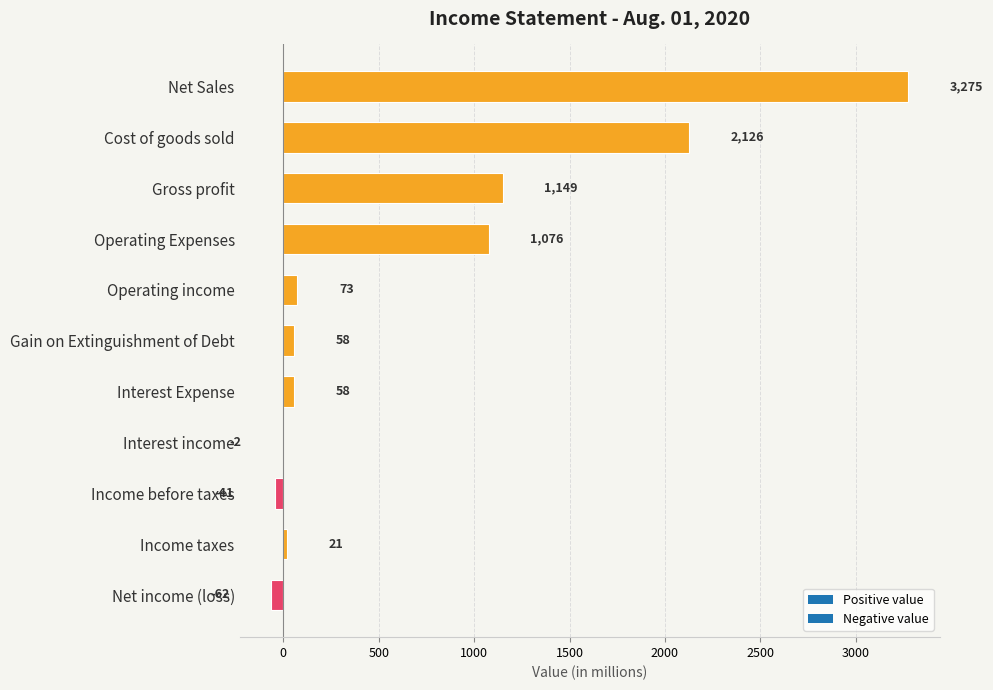

What is the sum of the values at Cost of goods sold and Operating Expenses?

3202